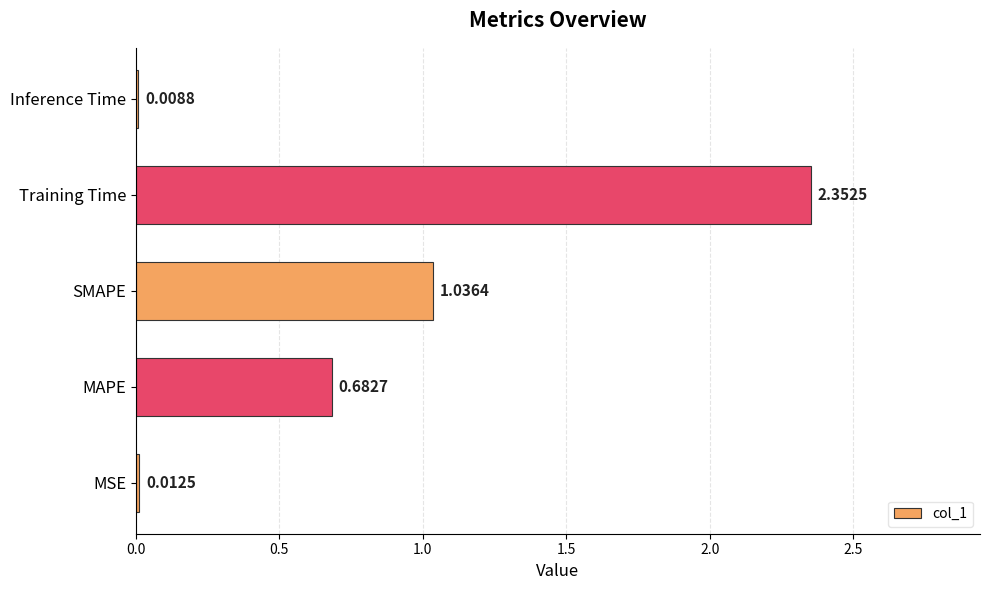

Which label corresponds to the largest value in the chart?

Training Time